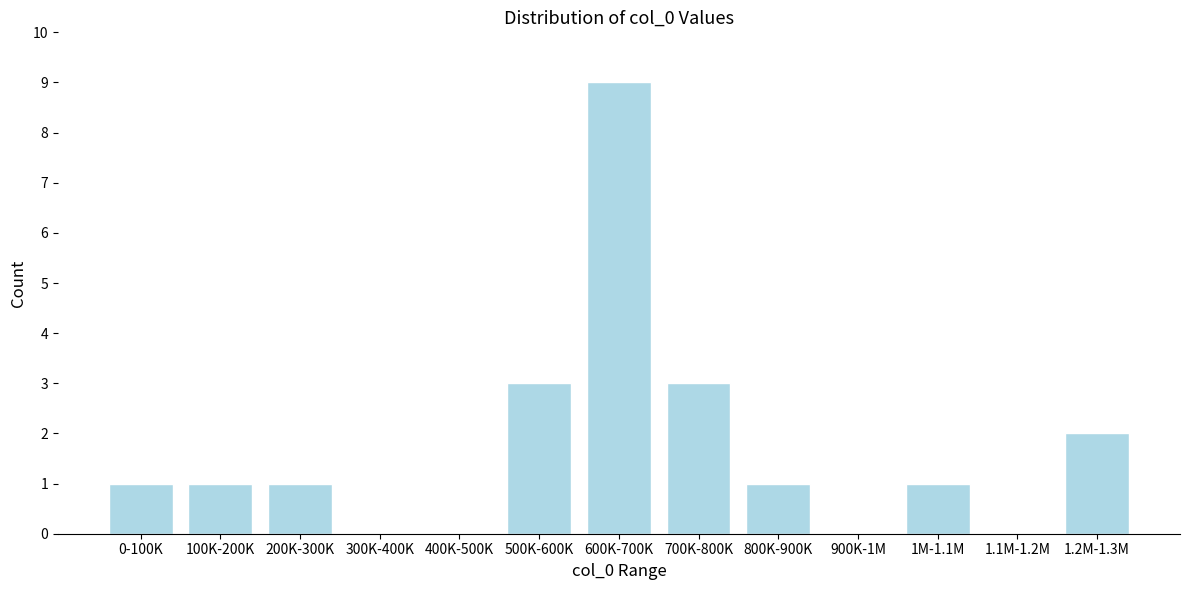

Reading left to right, extract all data points from this chart.

0-100K=1	100K-200K=1	200K-300K=1	300K-400K=0	400K-500K=0	500K-600K=3	600K-700K=9	700K-800K=3	800K-900K=1	900K-1M=0	1M-1.1M=1	1.1M-1.2M=0	1.2M-1.3M=2